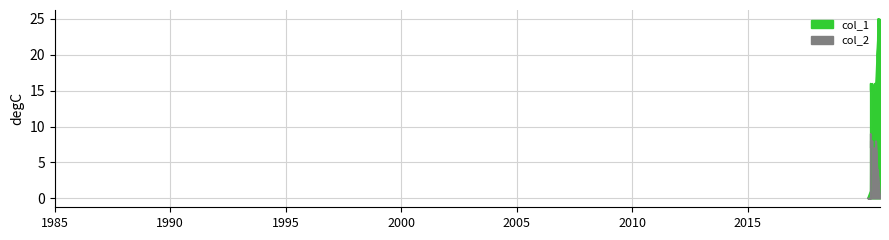

The col_2 series shows 7 at 1587589812. True or false?

True